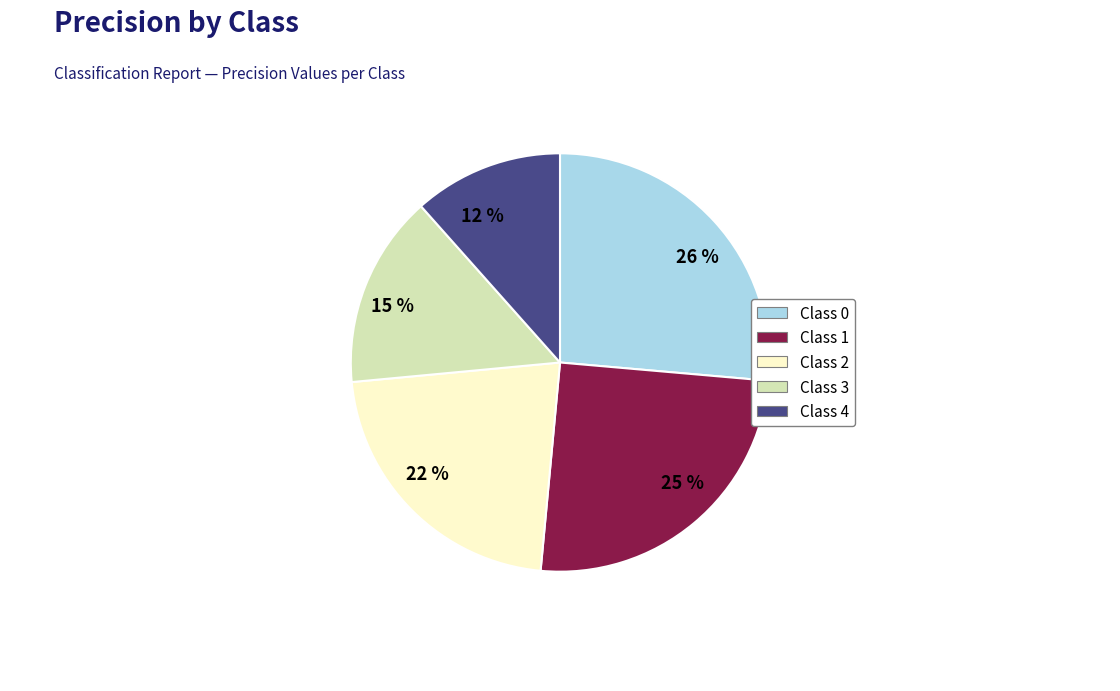

To the nearest percent, what is the difference between the 12 % and 15 % slice percentages?

3%